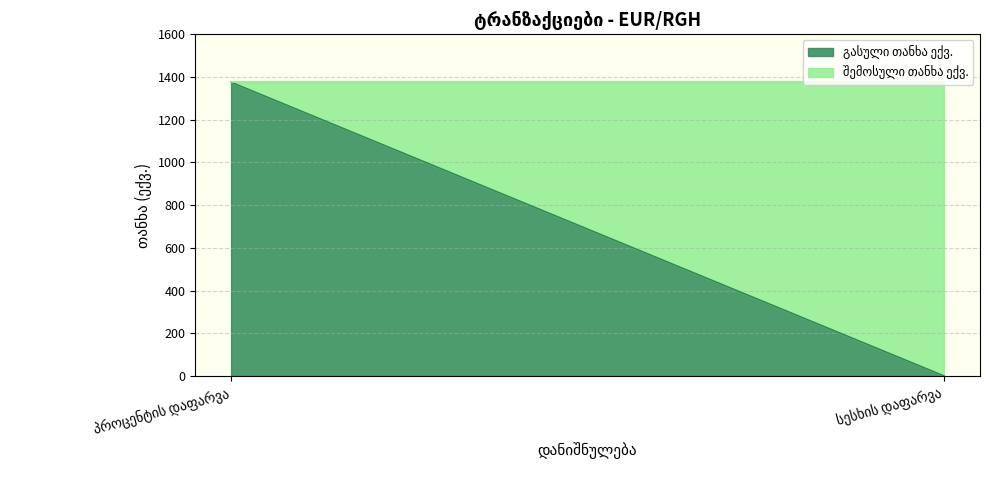

Where does the გასული თანხა ექვ. series first go above 1375?

პროცენტის დაფარვა